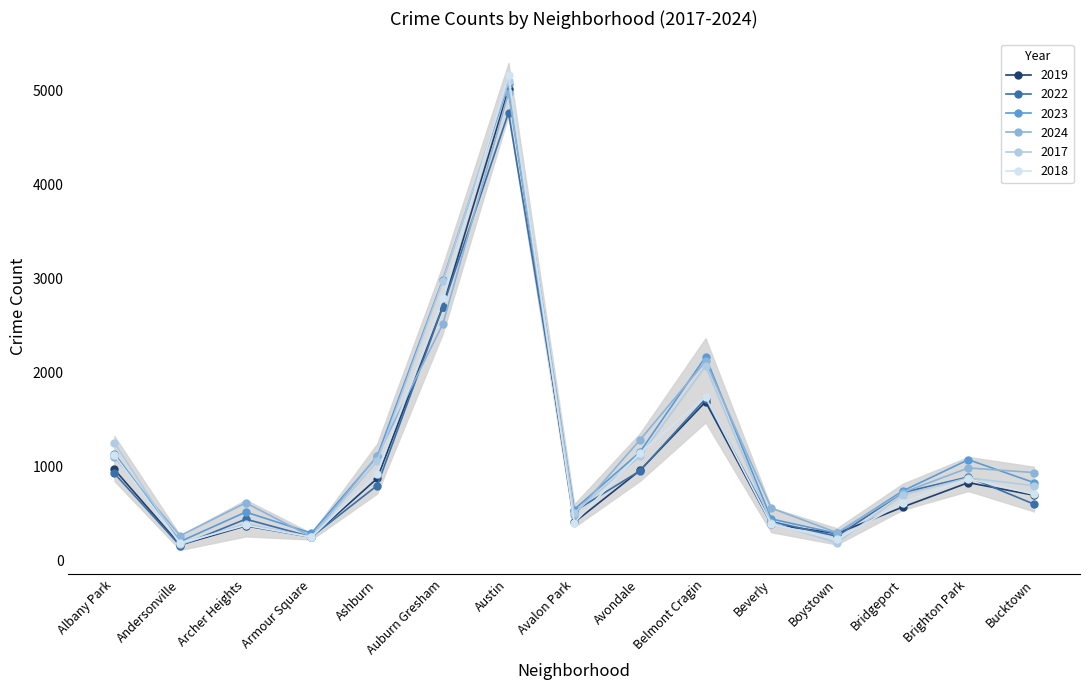

Which has a higher value, Avalon Park or Brighton Park?

Brighton Park